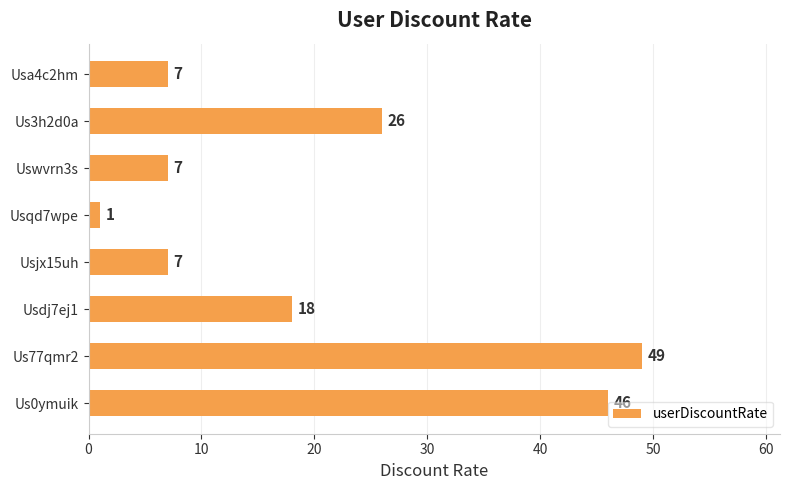

How many bars are there in total?

8